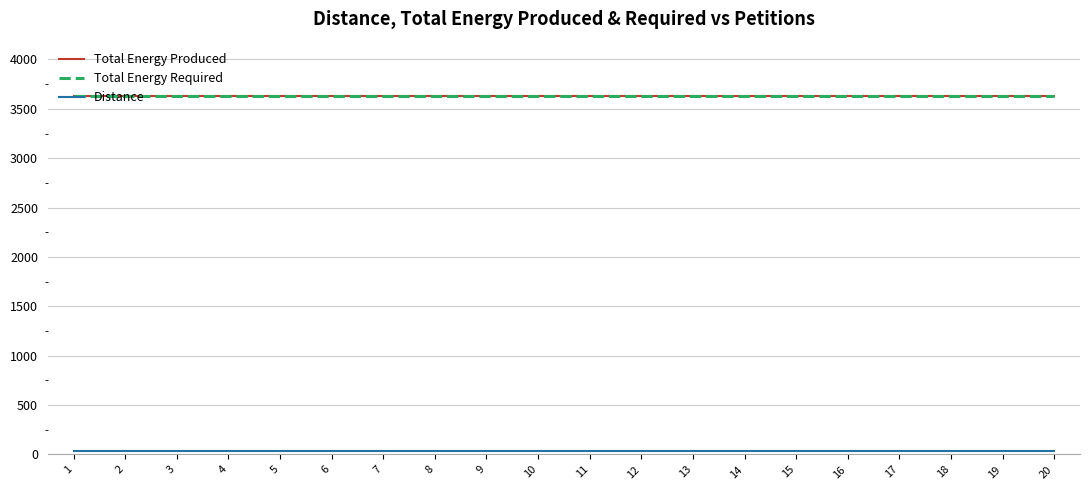

What is the greatest value displayed?

3635